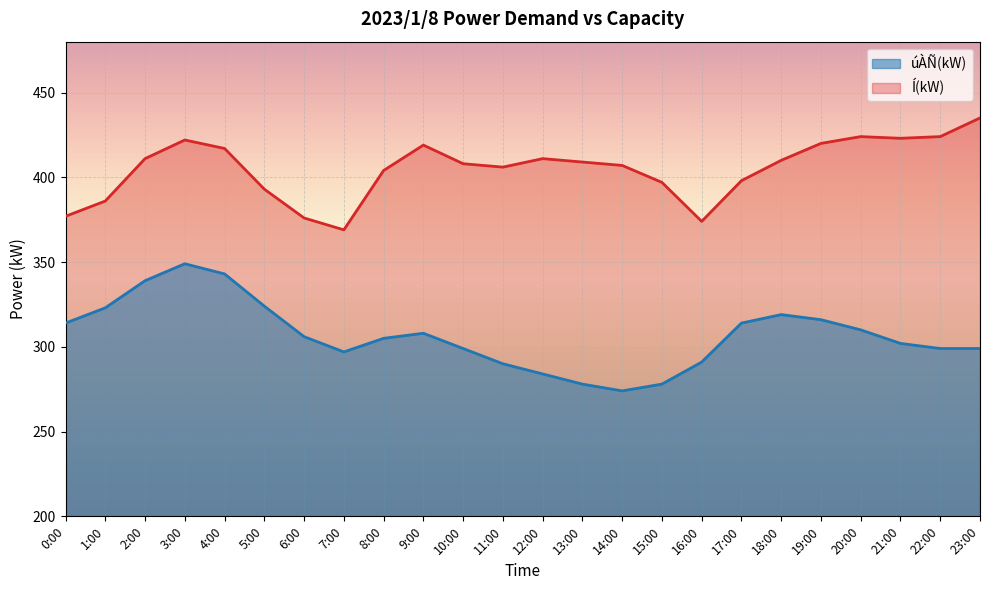

List the labels in order of úÀÑ(kW) value, smallest first.

14:00, 13:00, 15:00, 12:00, 11:00, 16:00, 7:00, 10:00, 22:00, 23:00, 21:00, 8:00, 6:00, 9:00, 20:00, 0:00, 17:00, 19:00, 18:00, 1:00, 5:00, 2:00, 4:00, 3:00